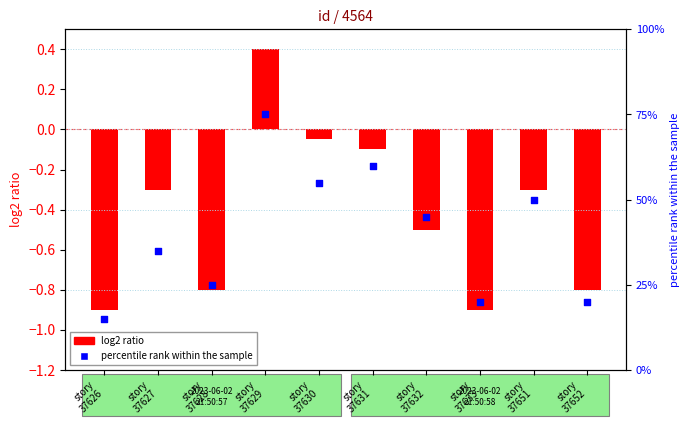

Which series reaches the maximum Y coordinate?

percentile rank within the sample